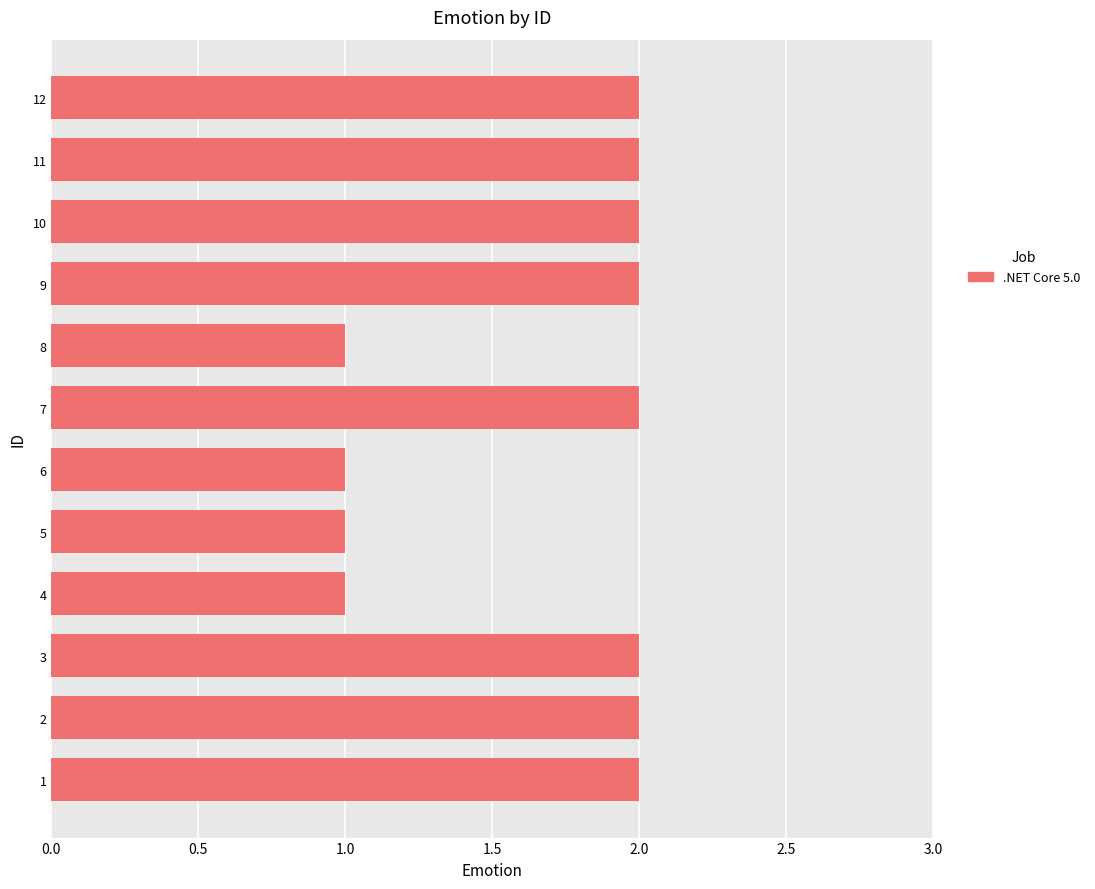

Reading bottom to top, what are all the values shown in this chart?

1=2	2=2	3=2	4=1	5=1	6=1	7=2	8=1	9=2	10=2	11=2	12=2